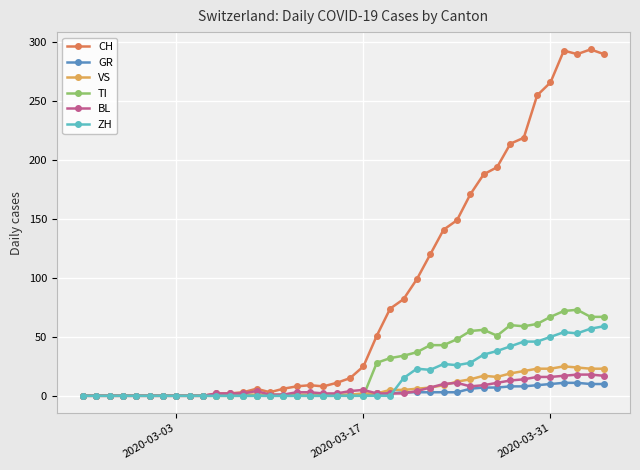

True or false: CH has more than 2 interior local peaks.

True